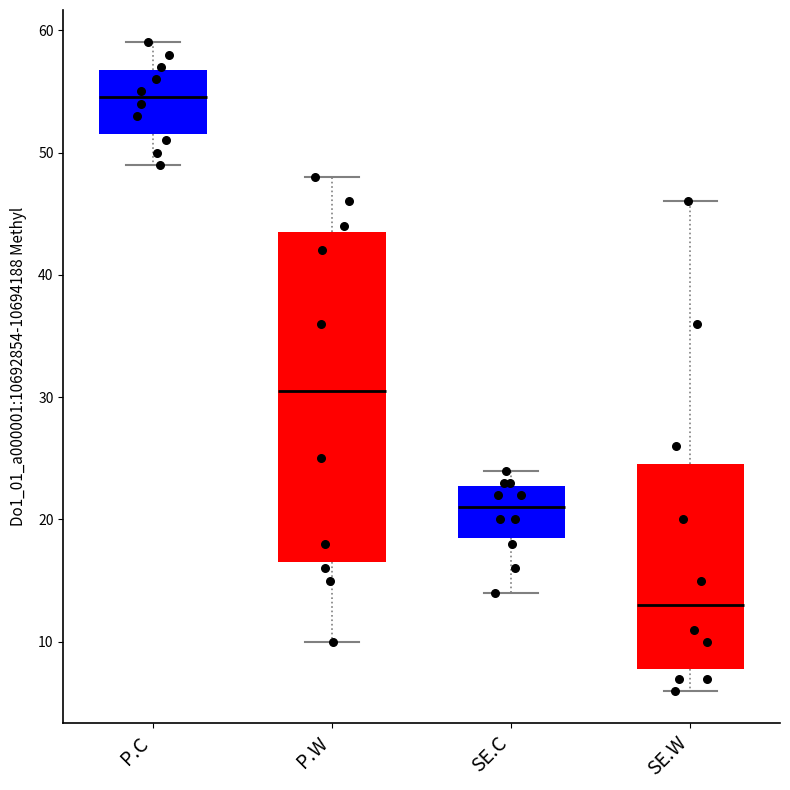

Reading left to right, transcribe this box plot: for each box, give where its median line is, the range the box spans, and where its two whiskers end, as read against the y-axis. The values are not printed on the chart, so give them approximately, as read against the axis.

P.C: median 55, box 52 to 57, whiskers 49 to 59
P.W: median 31, box 17 to 44, whiskers 10 to 48
SE.C: median 21, box 19 to 23, whiskers 14 to 24
SE.W: median 13, box 8 to 25, whiskers 6 to 46